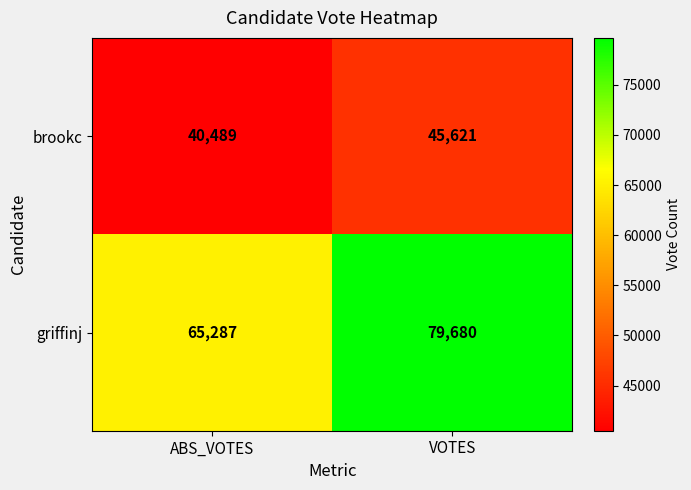

Is it true that griffinj equals 31271 at ABS_VOTES?

False